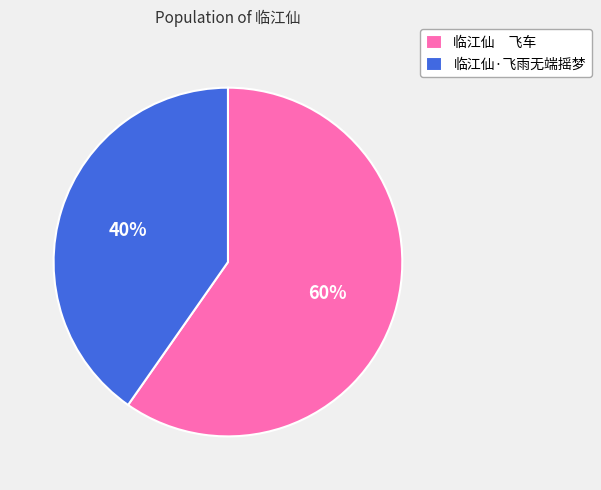

Which slice is the smallest?

临江仙·飞雨无端摇梦